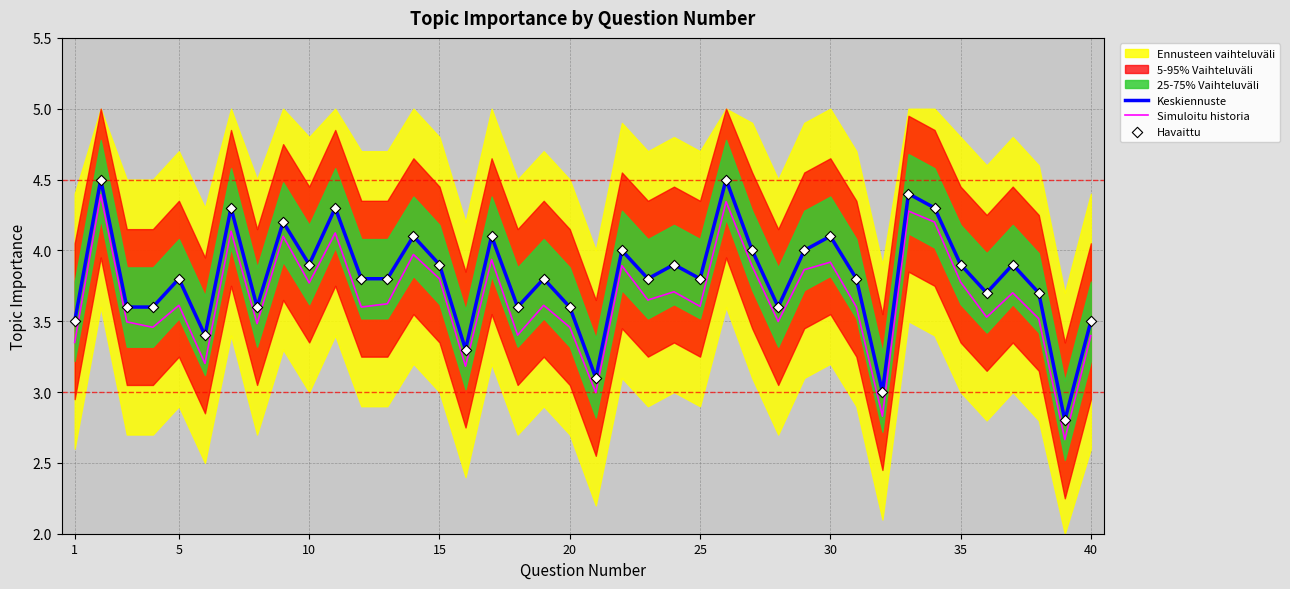

The value of Keskiennuste at 15 is 3.9. True or false?

True